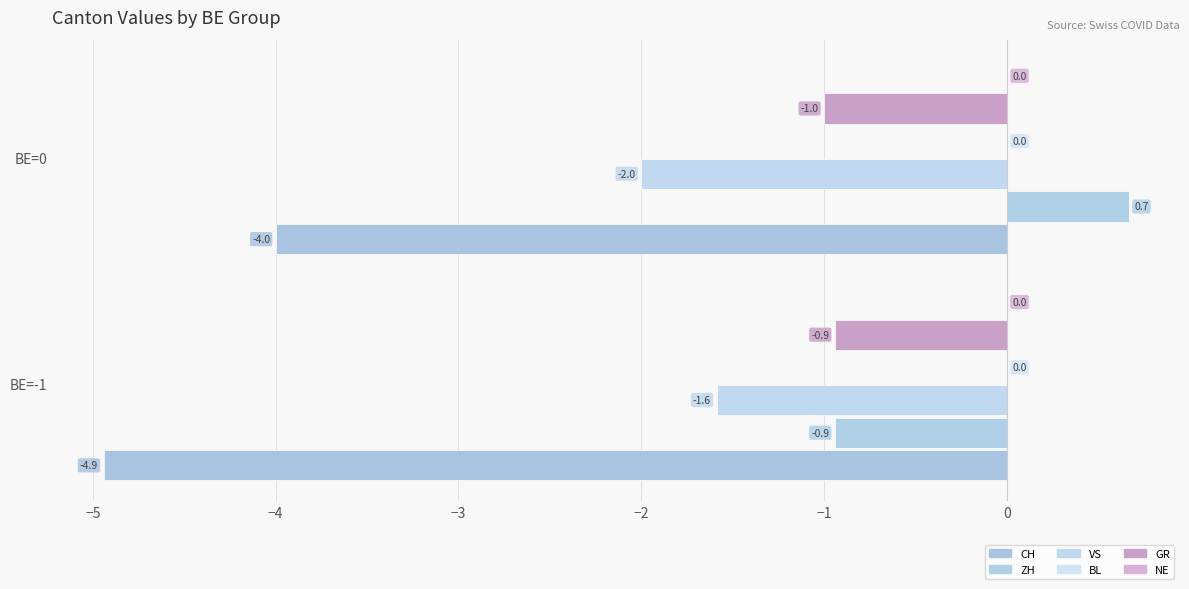

Count the number of data series in this chart.

4